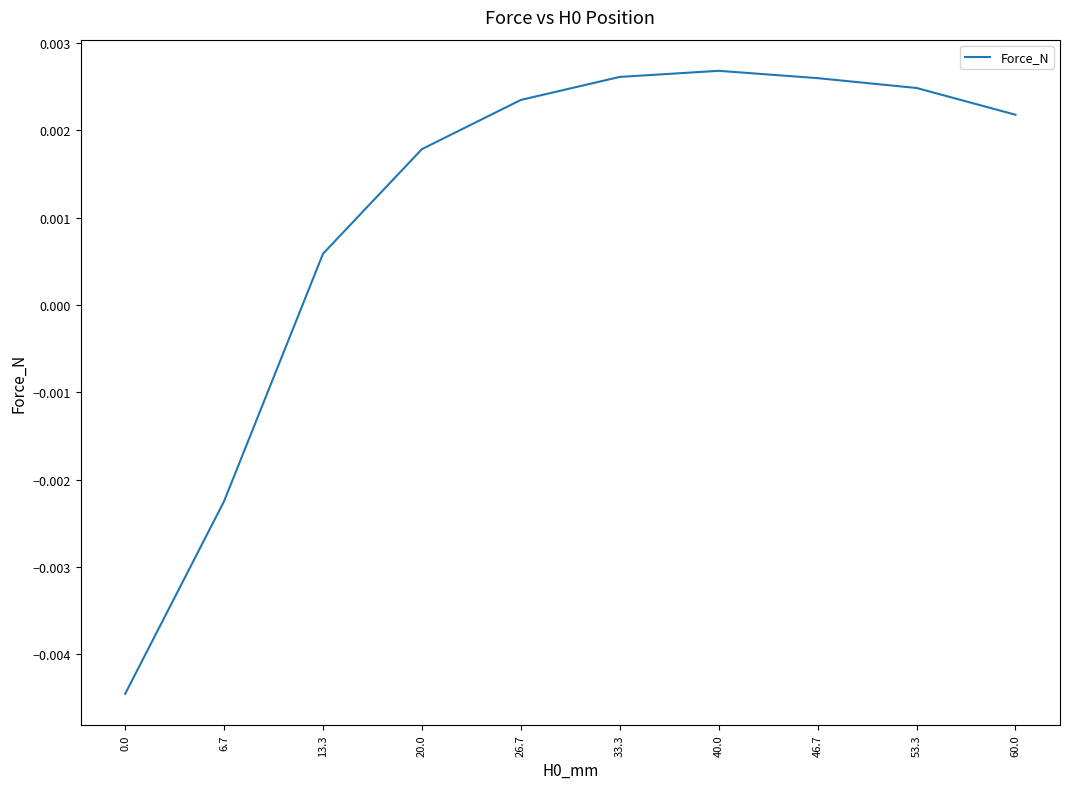

Which has a higher value, 6.7 or 53.3?

53.3